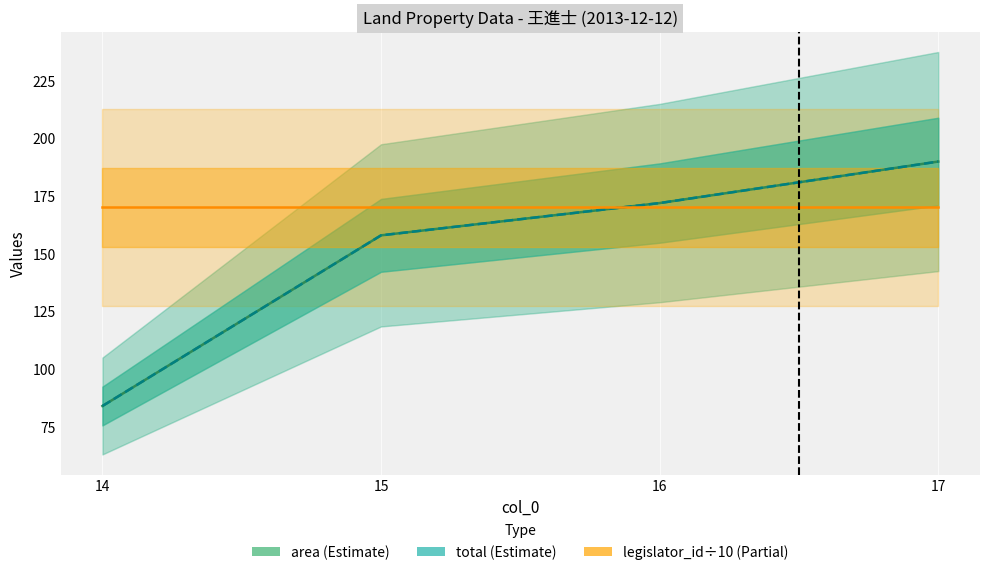

Count the number of categories in the chart.

4